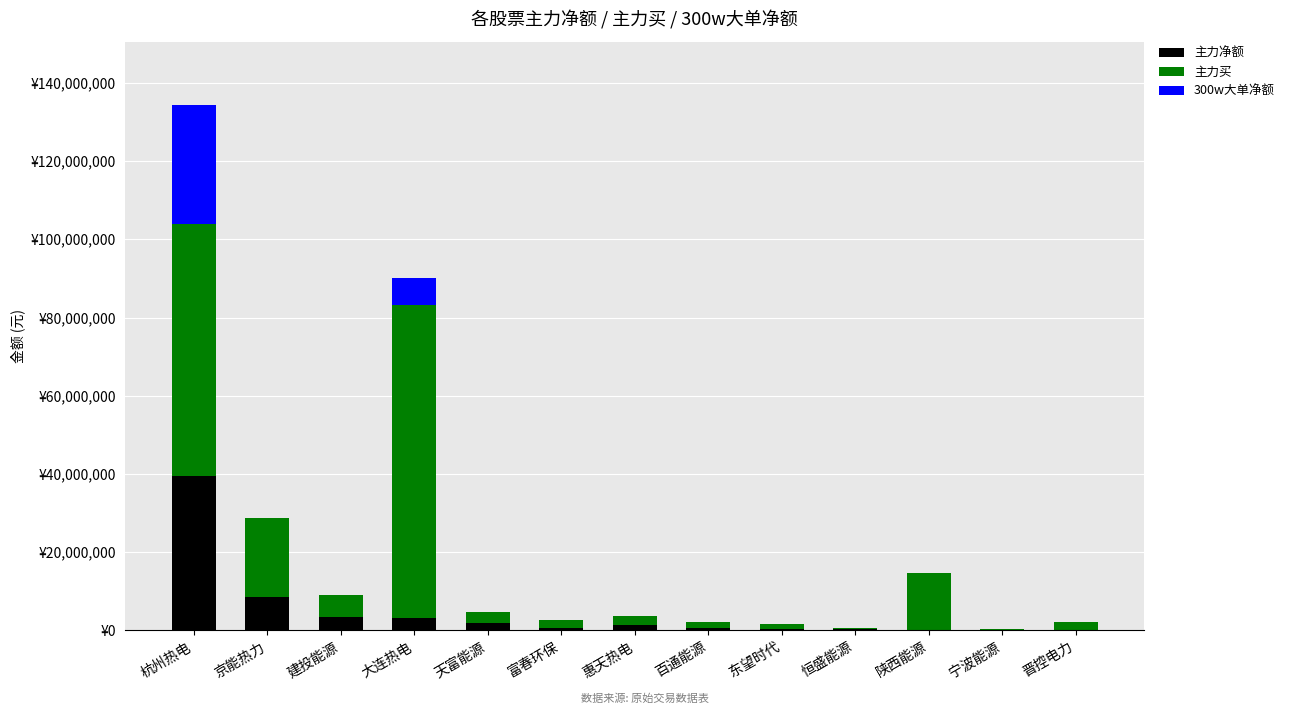

What is the label of the 8th bar from the left?

百通能源